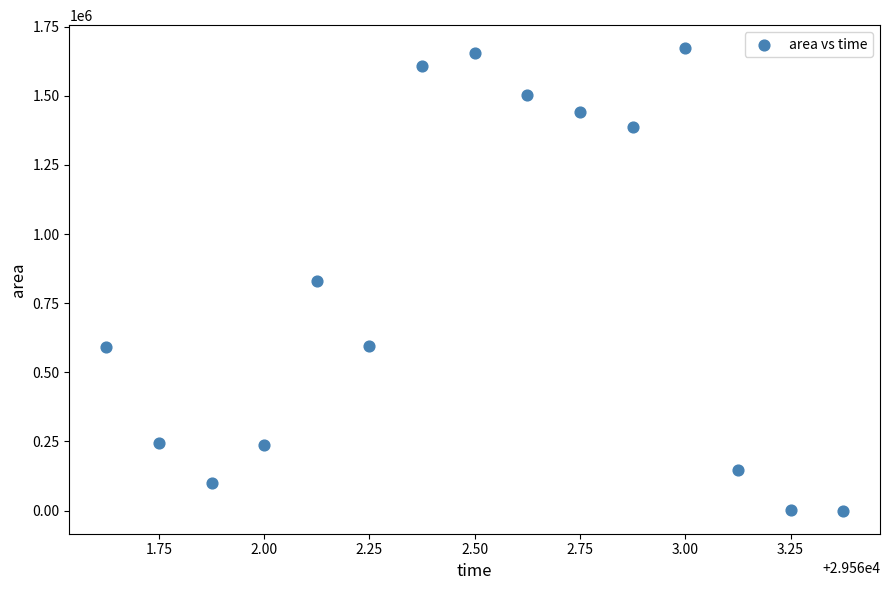

What is the range of Y values (max minus min)?

1671875